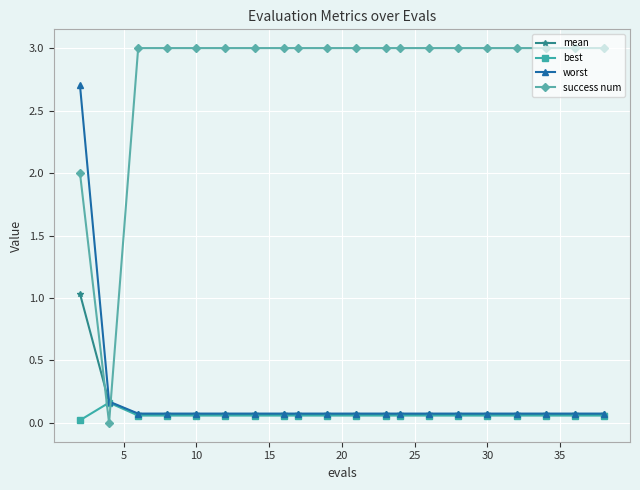

Which series ends up on top after the final intersection of success num and worst?

success num